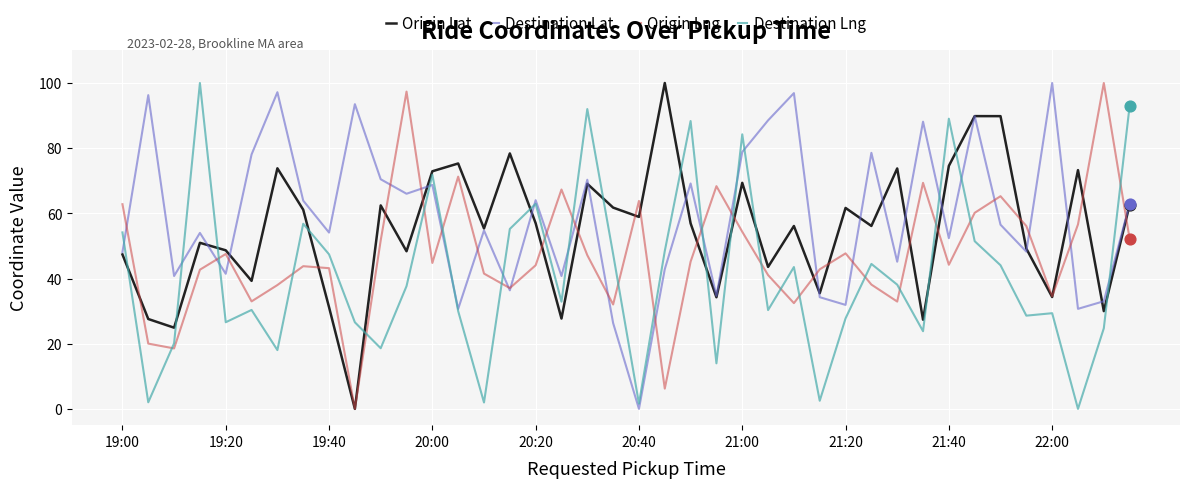

Rank the series by their average value, from highest to lowest.

Destination Lat, Origin Lat, Origin Lng, Destination Lng